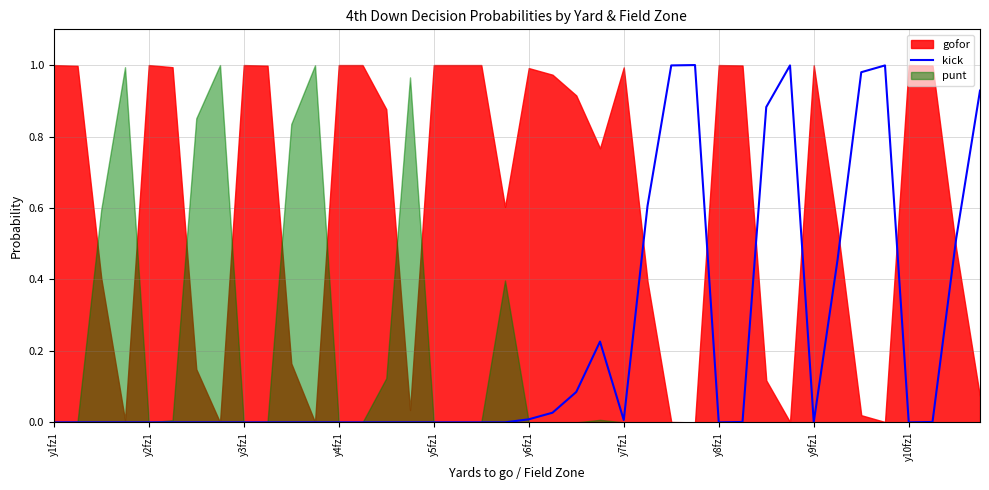

At which category does the chart reach its peak across all series?

27